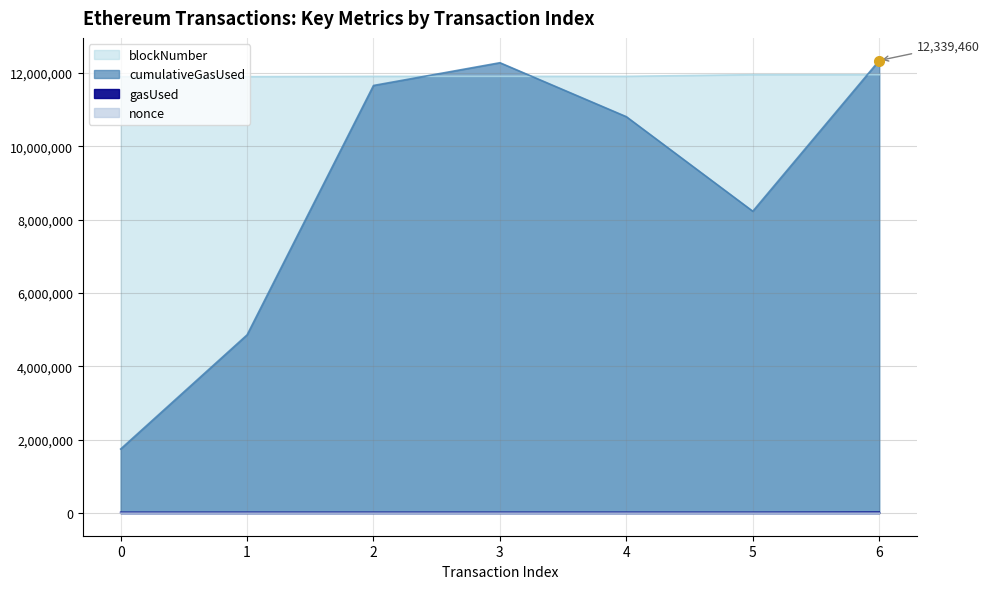

Is it true that blockNumber equals 20471794 at 2?

False